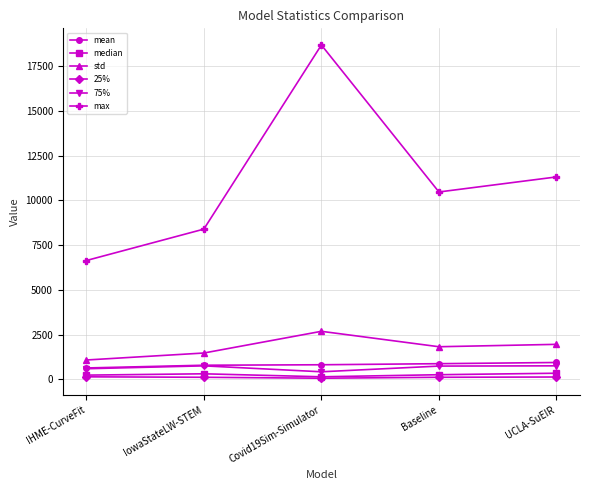

What is the difference between the highest and lowest values at UCLA-SuEIR?

11188.8